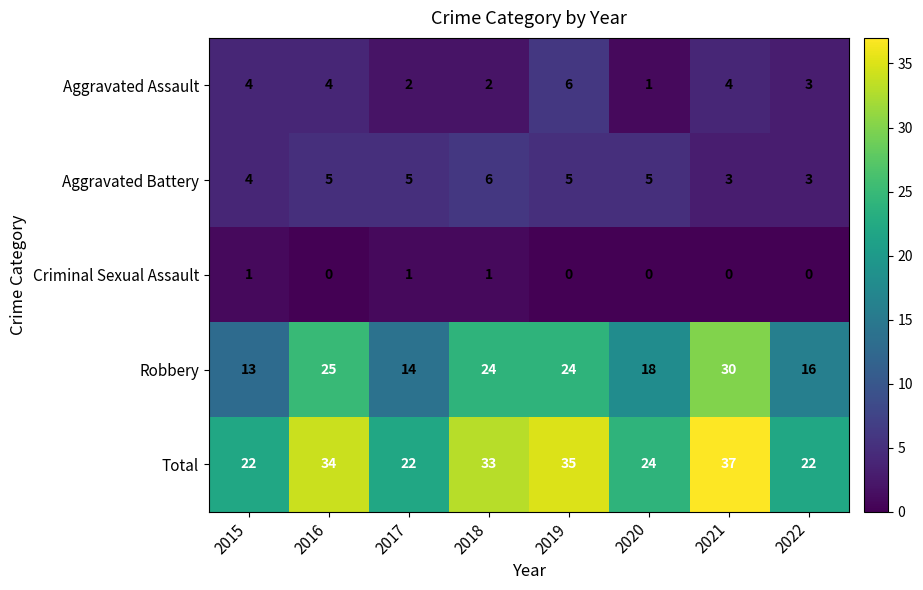

Where is Aggravated Assault nearest to the value 3?

2022